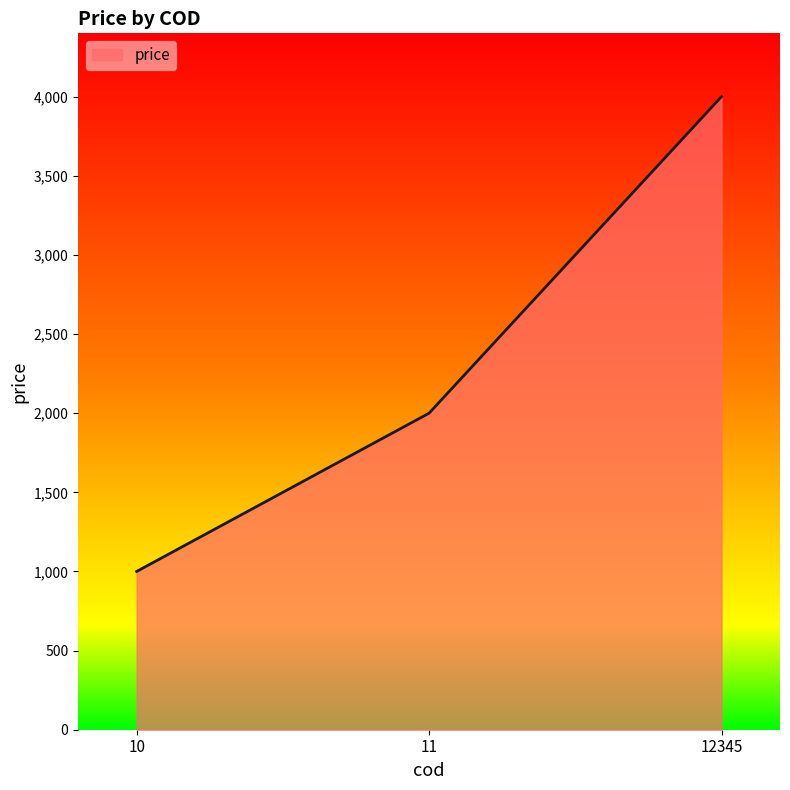

What is the average value?

2333